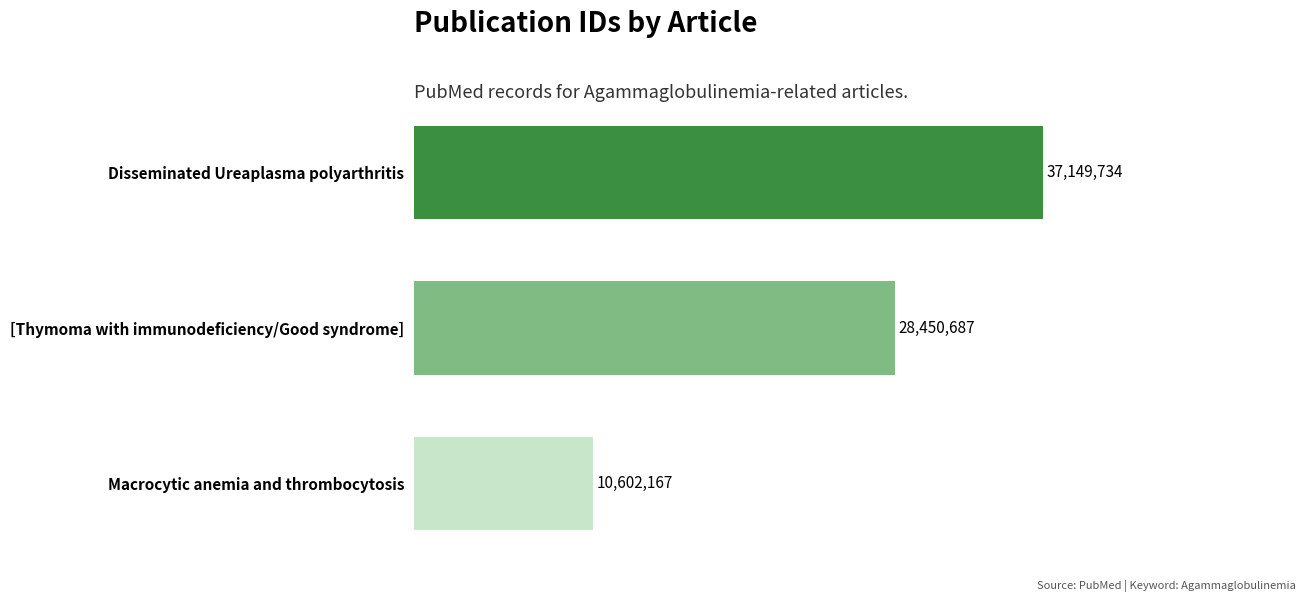

Does the chart contain any negative values?

No